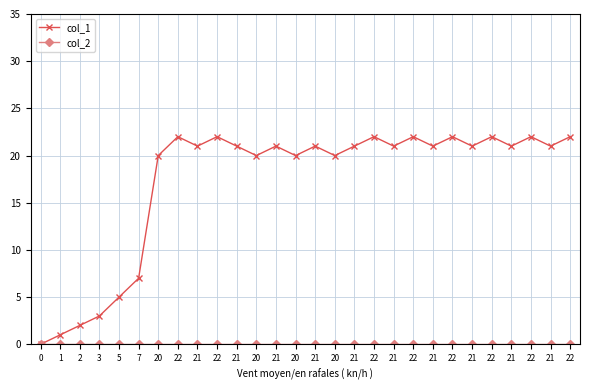

Does the chart have visible grid lines?

Yes